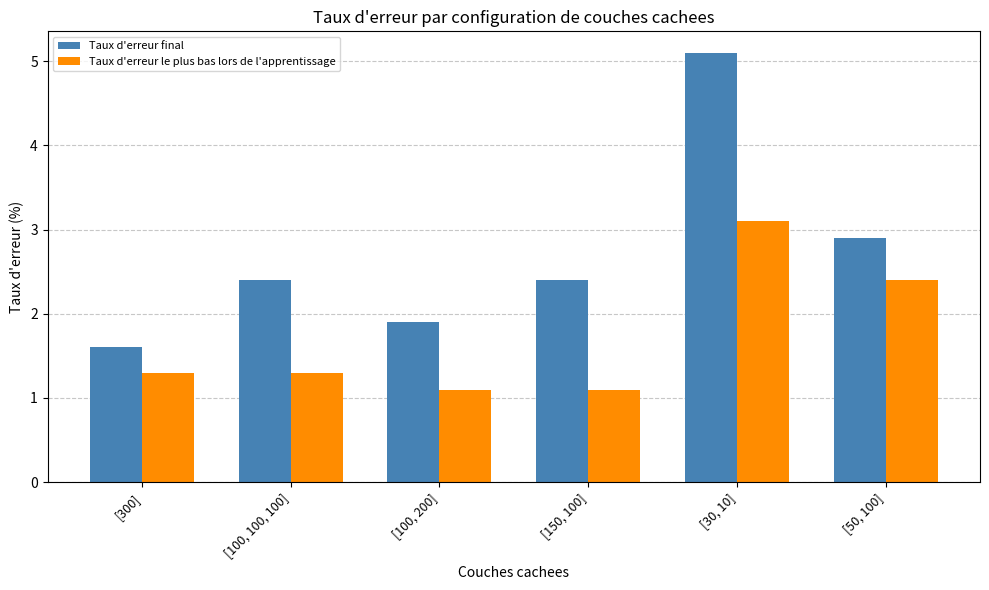

What is the difference between the Taux d'erreur final values at [150, 100] and [300]?

0.8